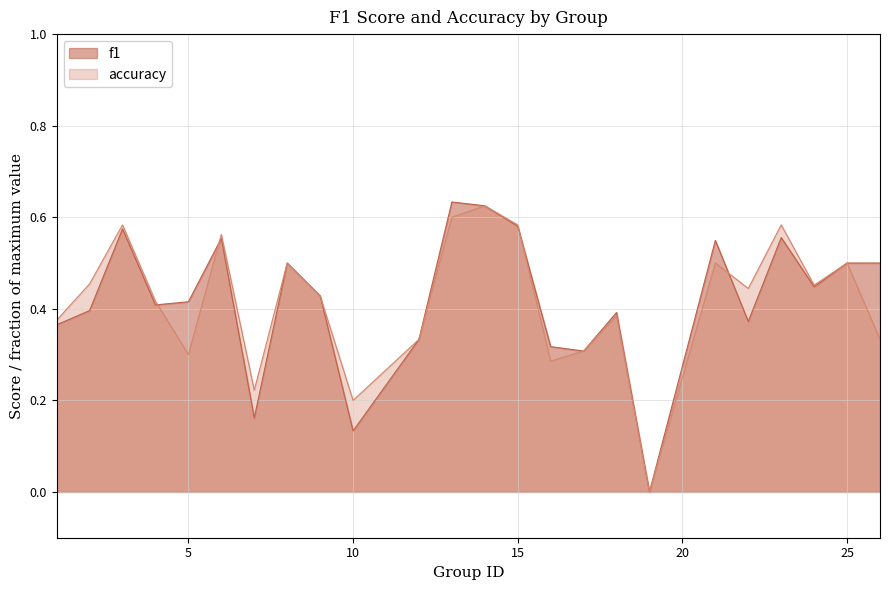

In f1, how many points are lower than both neighbors (excluding endpoints)?

7